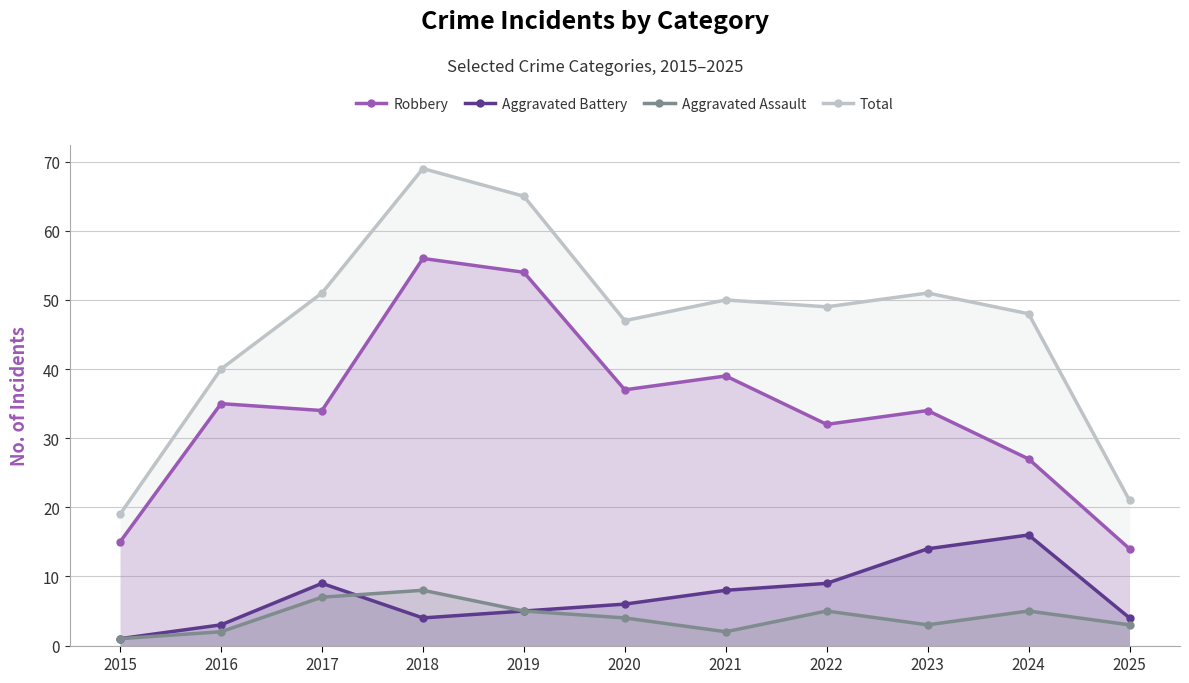

What is the difference between the maximum and minimum values in the Robbery series?

42